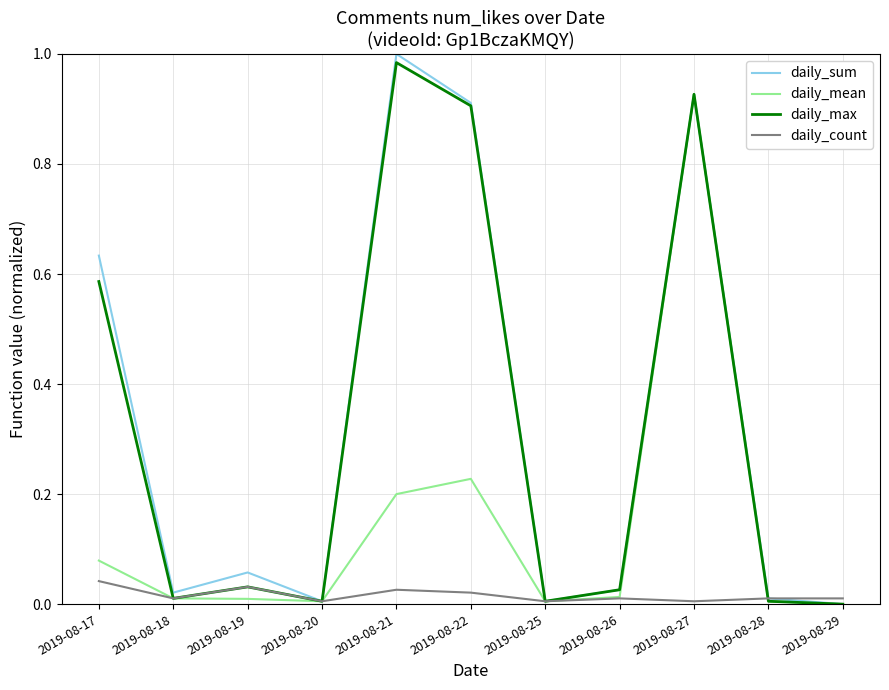

Which category has the highest value in the daily_max series?

2019-08-21